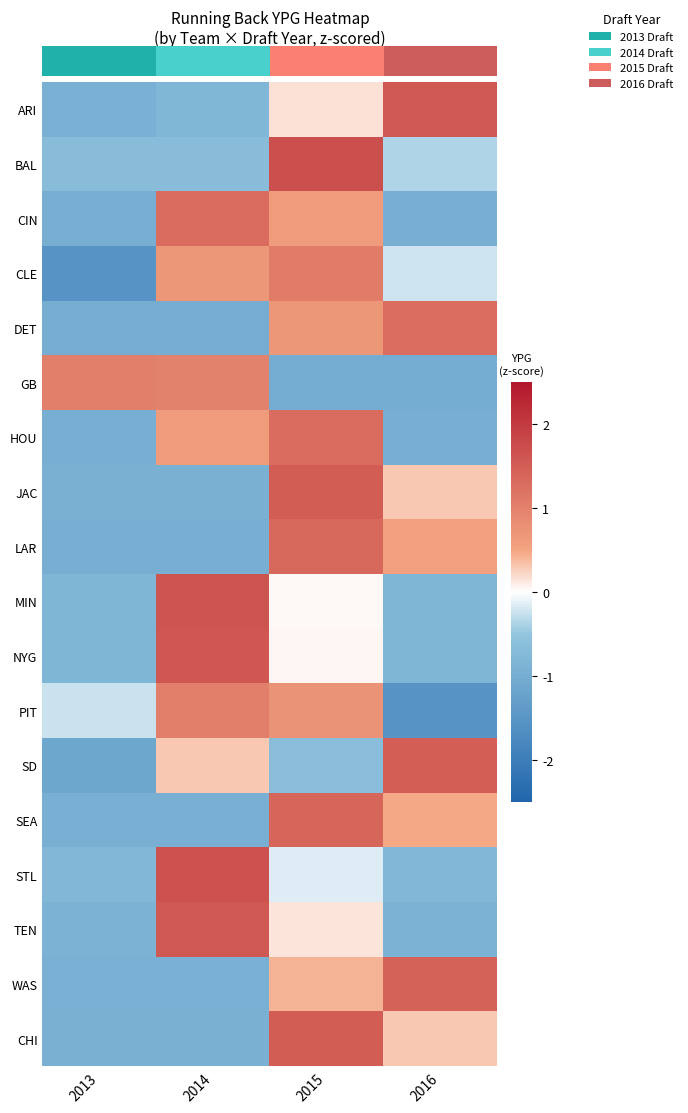

How many positive values does the SEA series have?

2